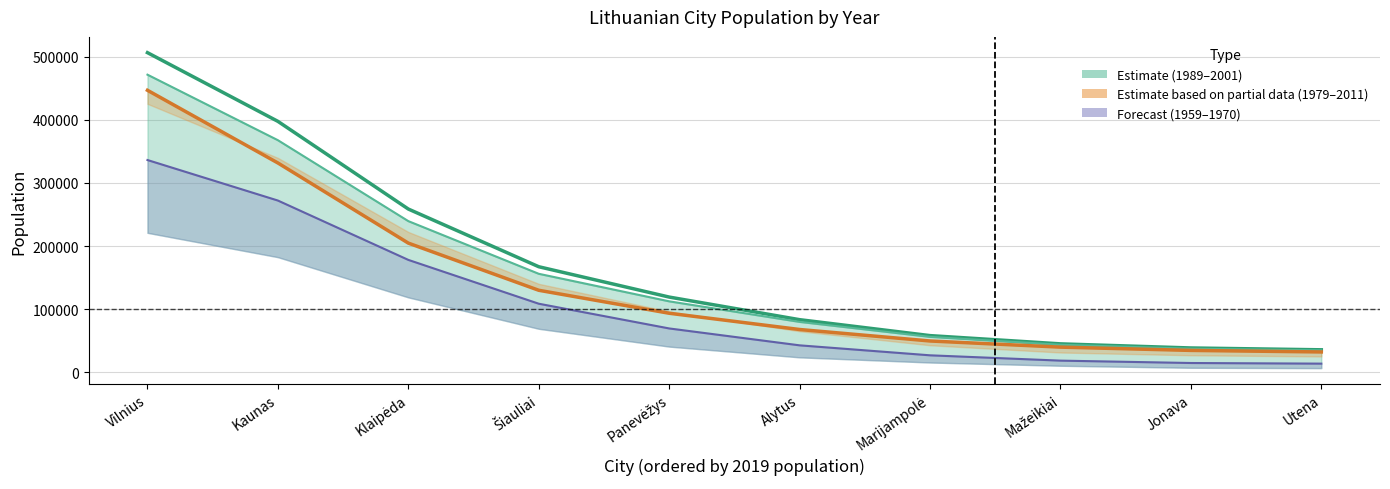

How many lines are shown in the chart?

4